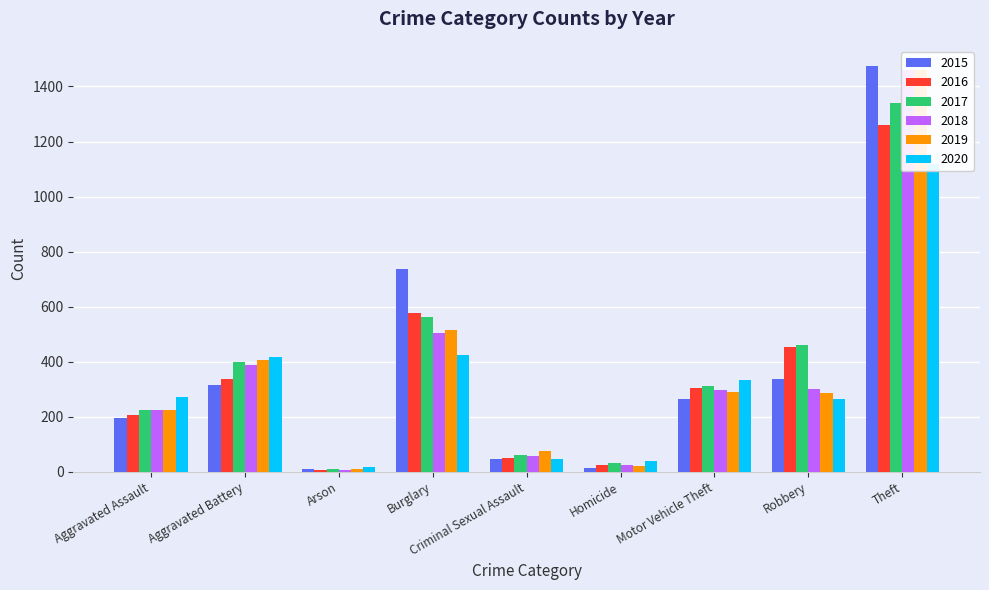

What is the value of the 2018 bar at the 3rd from the left?

7